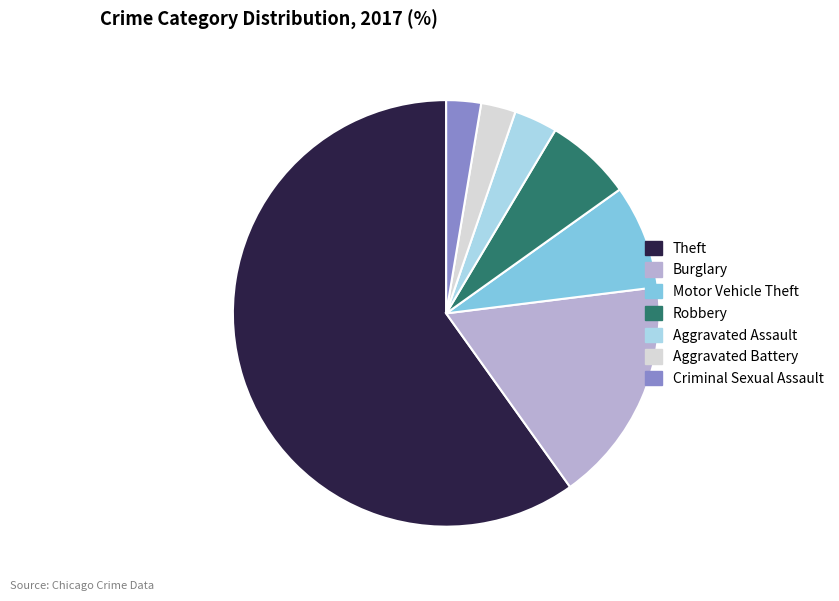

The Criminal Sexual Assault slice represents 13% of the pie. True or false?

False